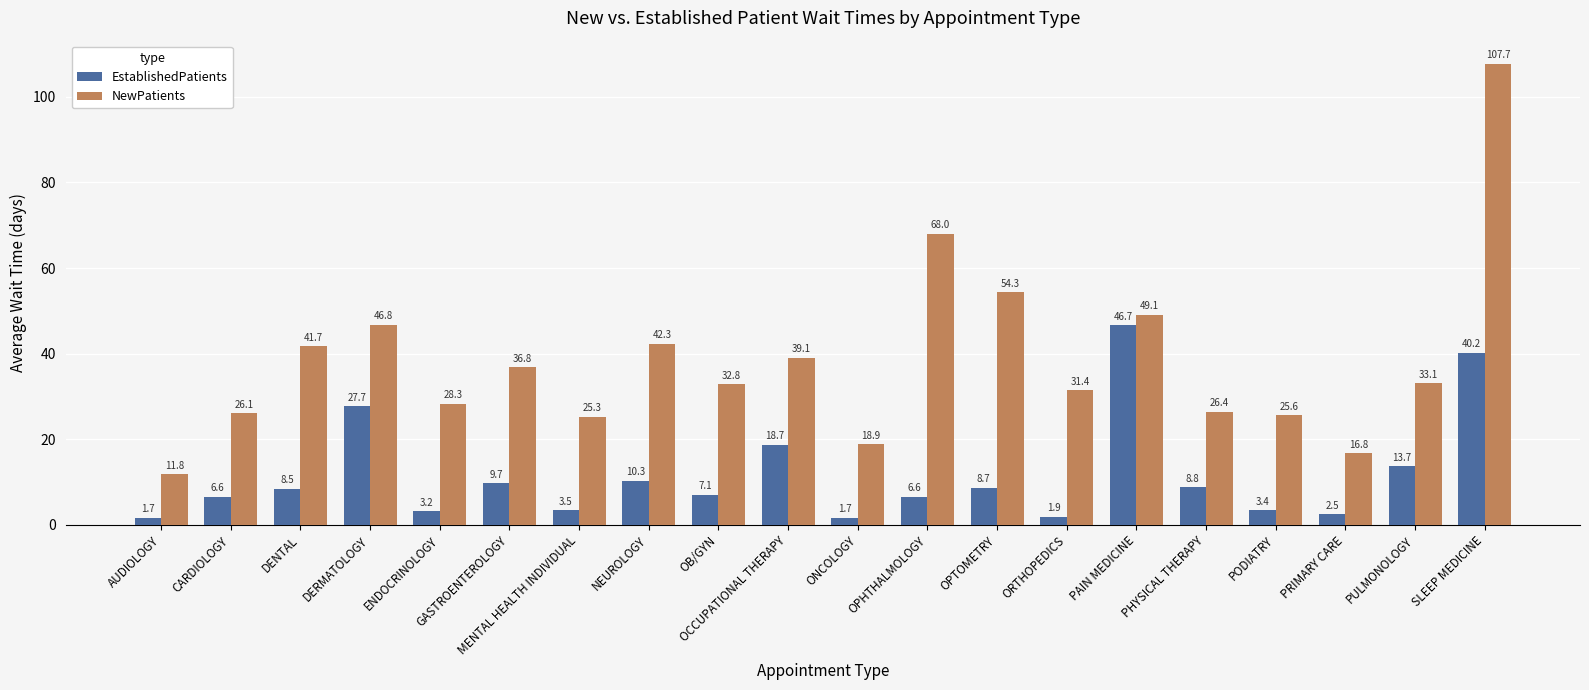

Between DENTAL and PULMONOLOGY, which series saw the biggest shift?

NewPatients